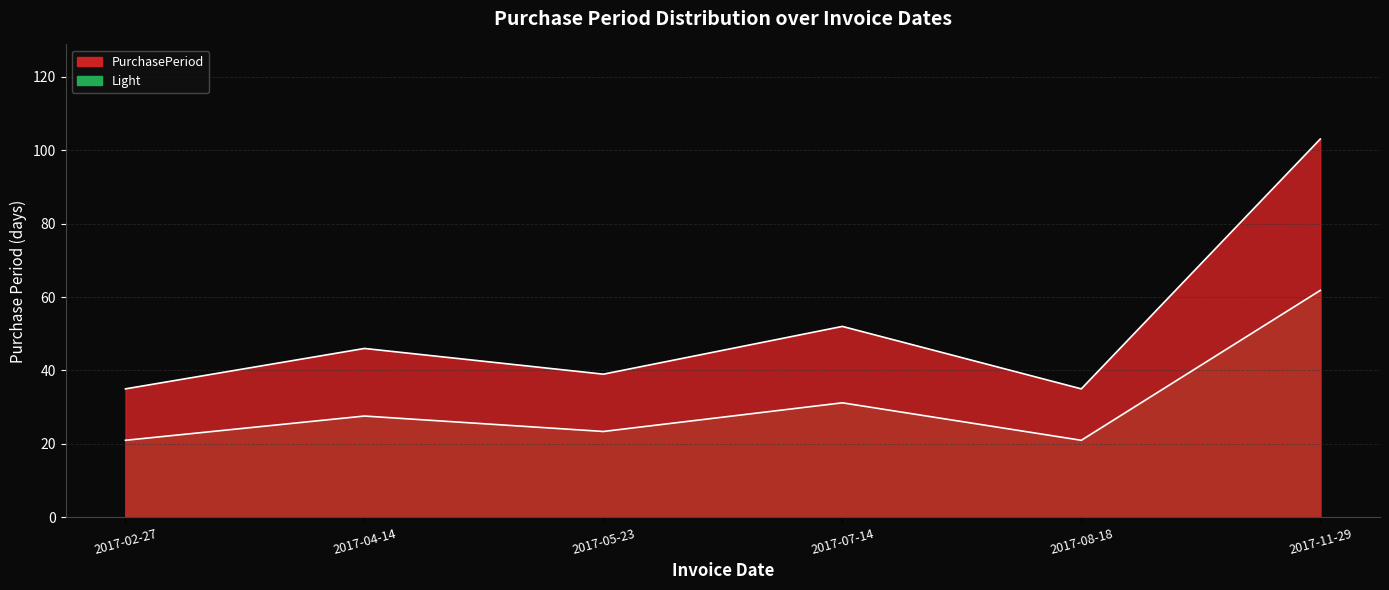

List the labels in order of value, largest first.

2017-11-29, 2017-07-14, 2017-04-14, 2017-05-23, 2017-02-27, 2017-08-18